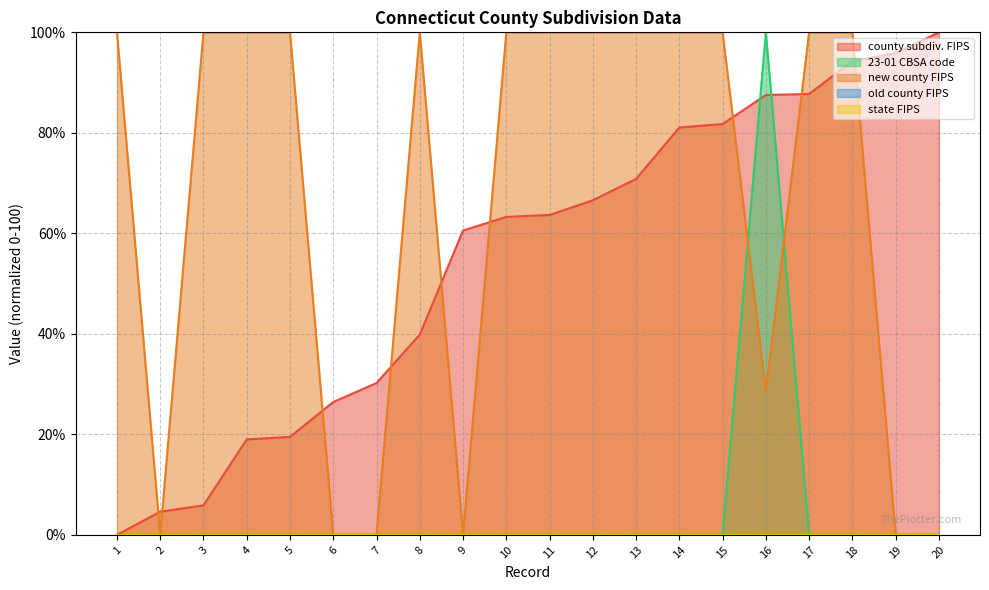

What is the spread (max minus min) of values at 6?

26.4